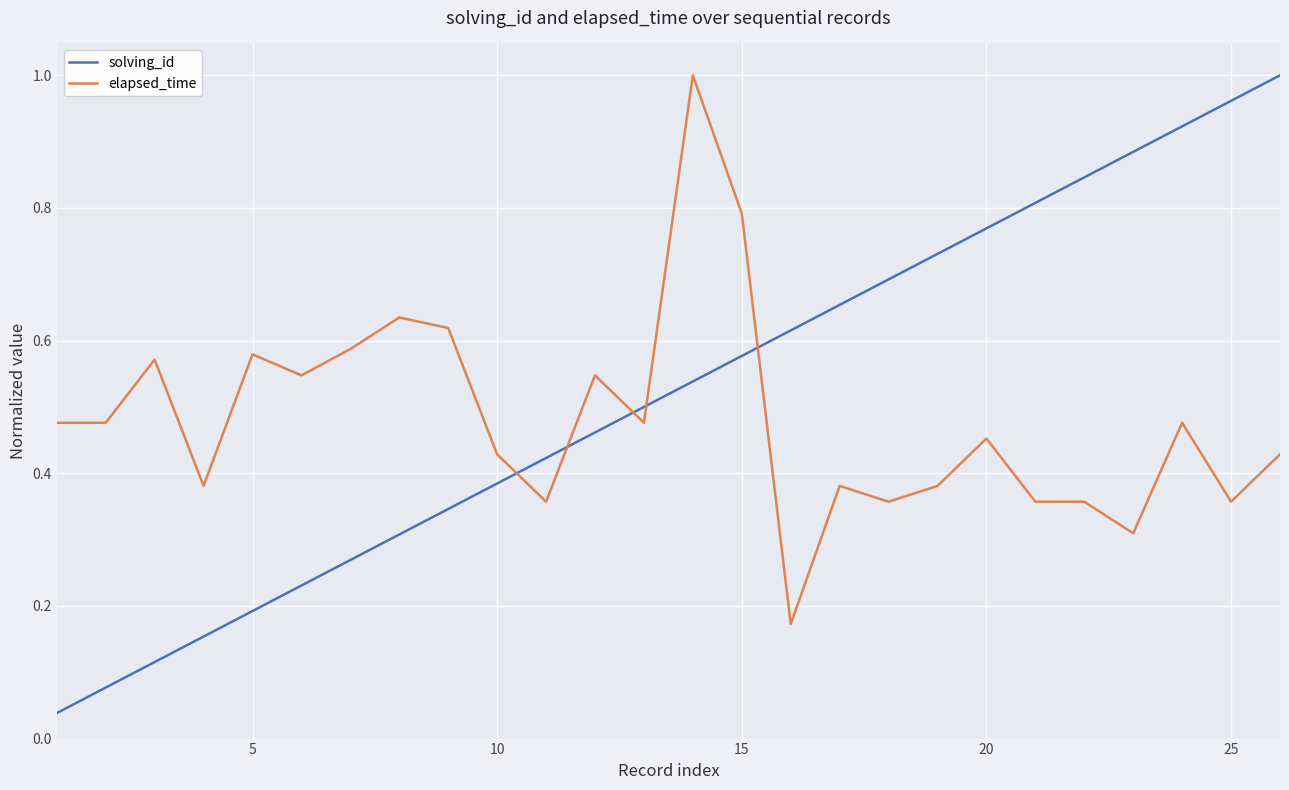

Which series has the largest range (max minus min)?

solving_id